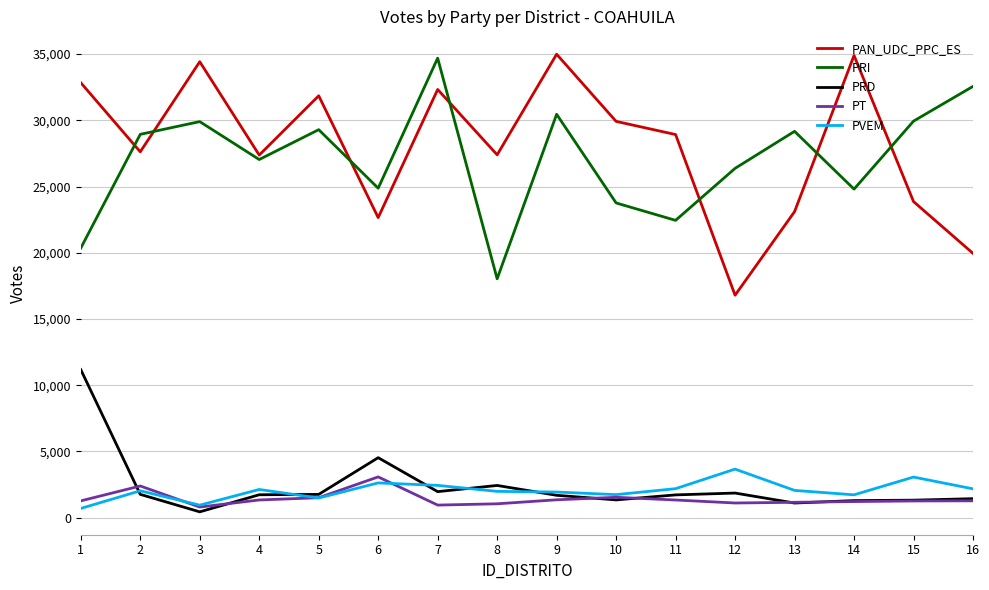

What is the lowest value of the PVEM series?

690